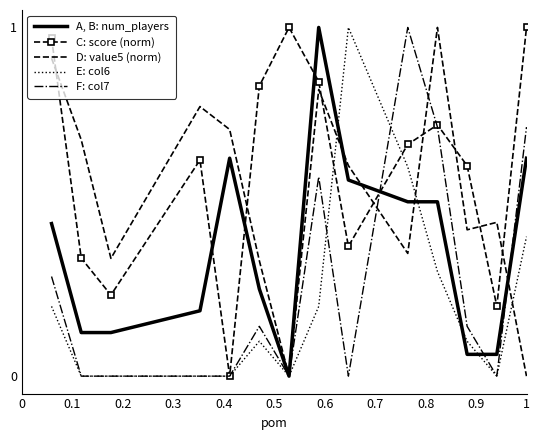

Which series has the largest total across all categories?

C: score (norm)